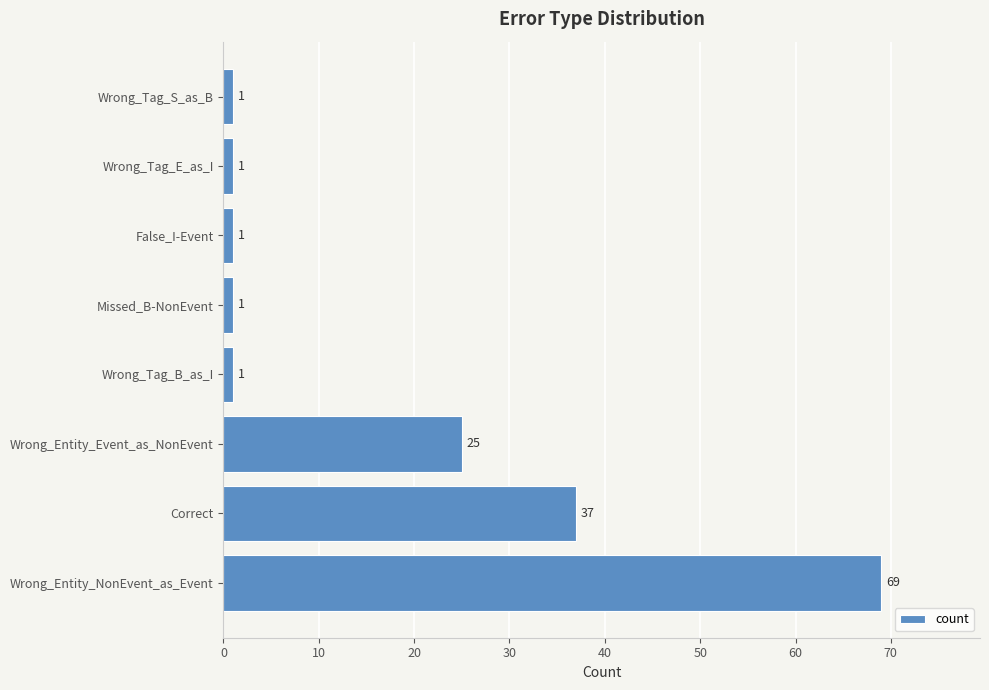

What is the sum of all values?

136